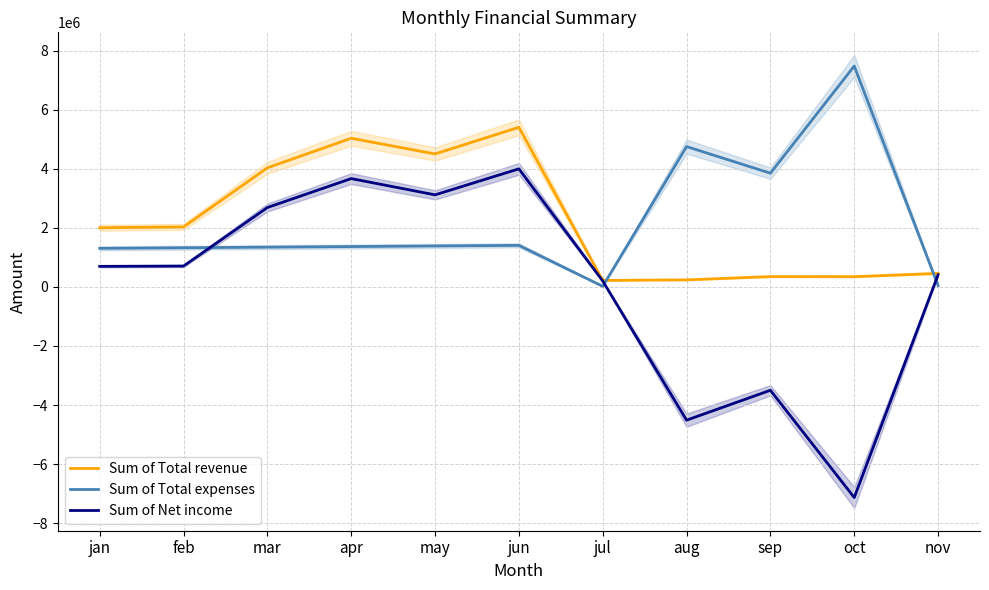

Which category has the highest value across all series?

oct